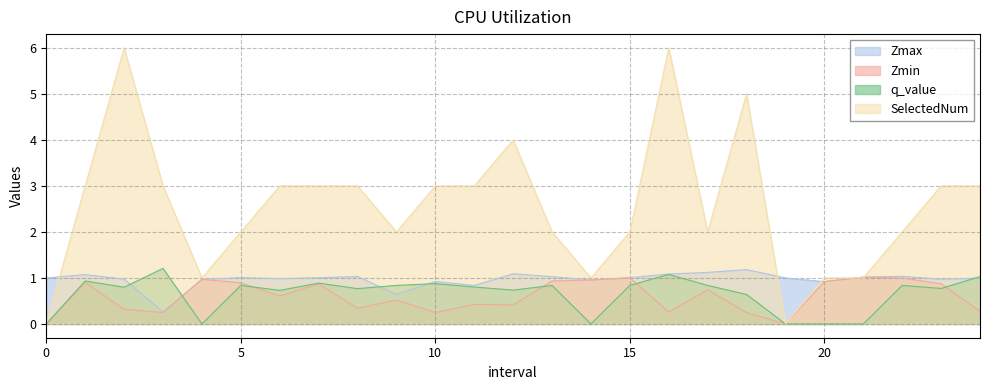

What is the difference between the highest and lowest values at 15?

1.2